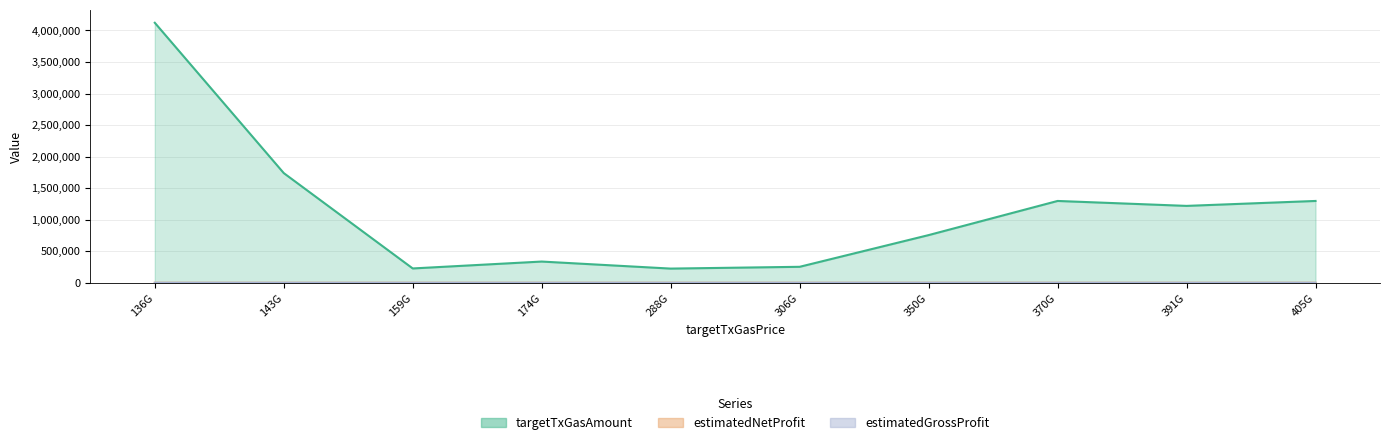

Count the number of data series in this chart.

3